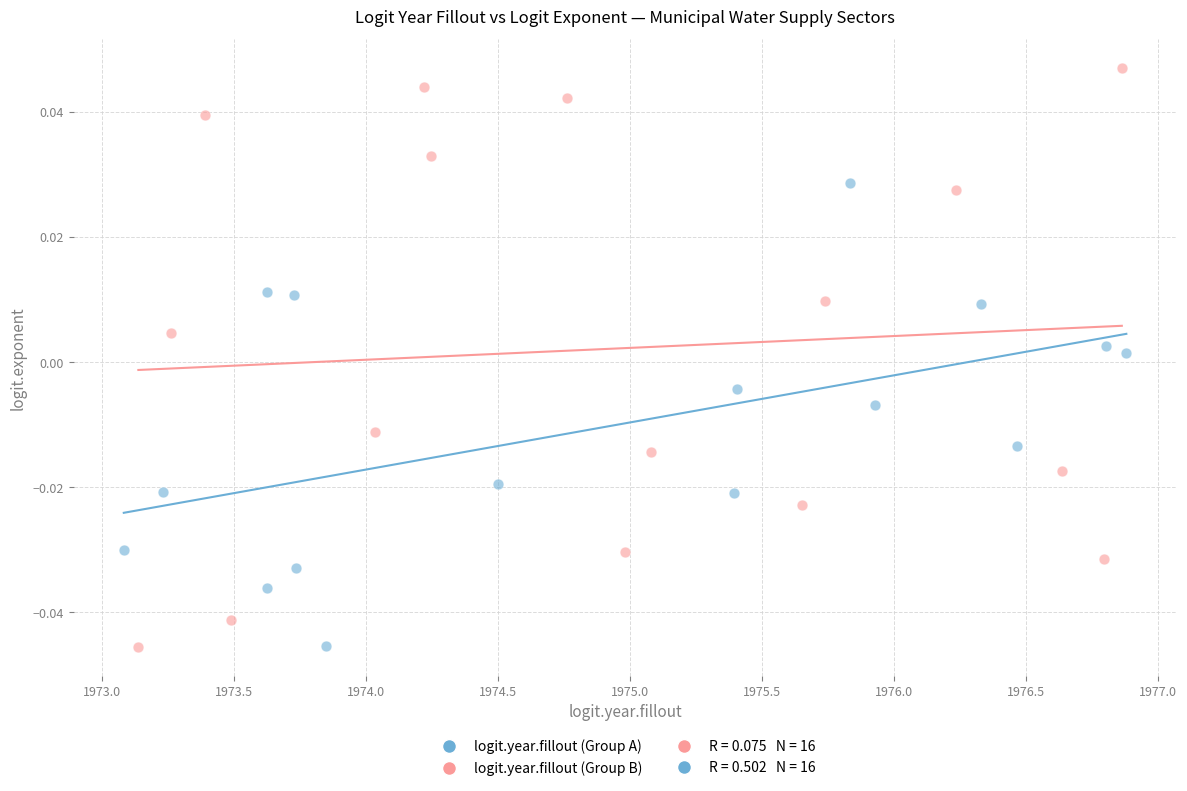

Which series has the widest spread of Y values?

logit.year.fillout (Group B)